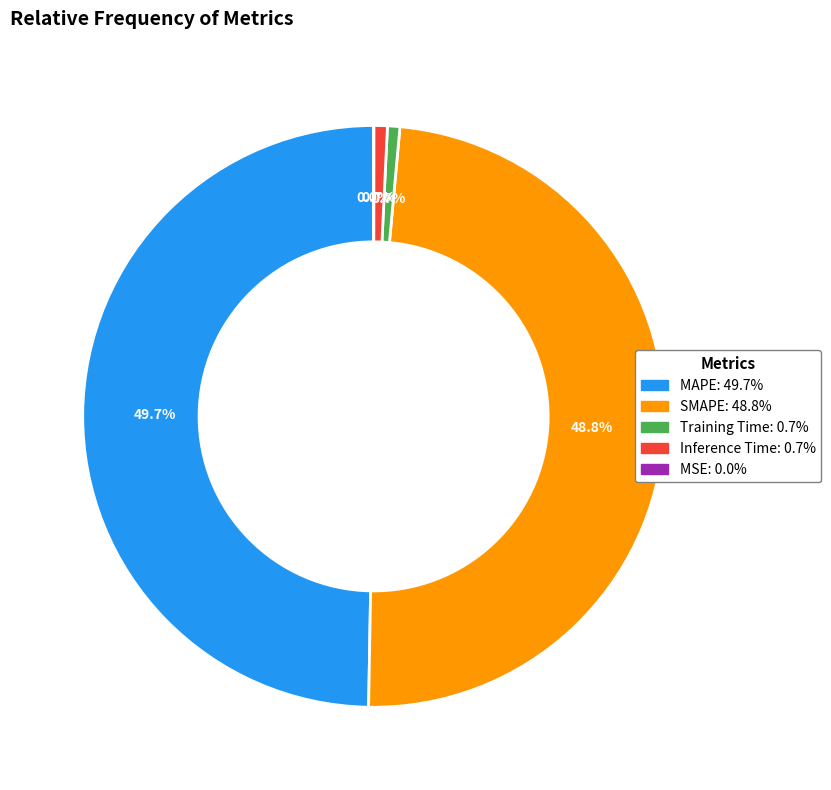

How much of the chart is everything except MAPE?

50.3%